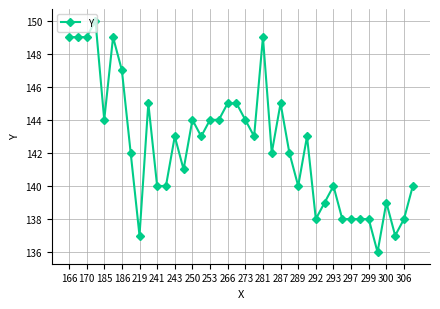

True or false: there are more than 2 points higher than both neighbors.

True